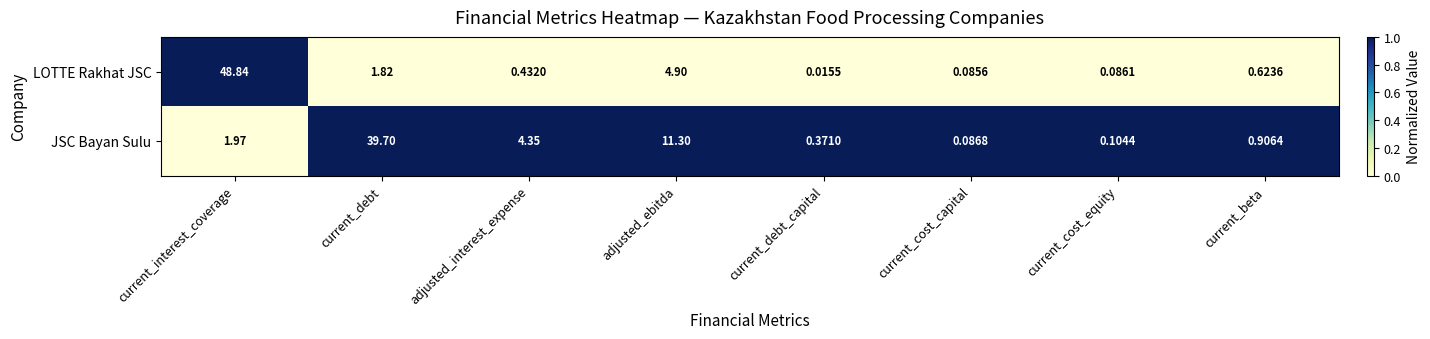

Between current_cost_capital and current_beta, which series saw the biggest shift?

JSC Bayan Sulu